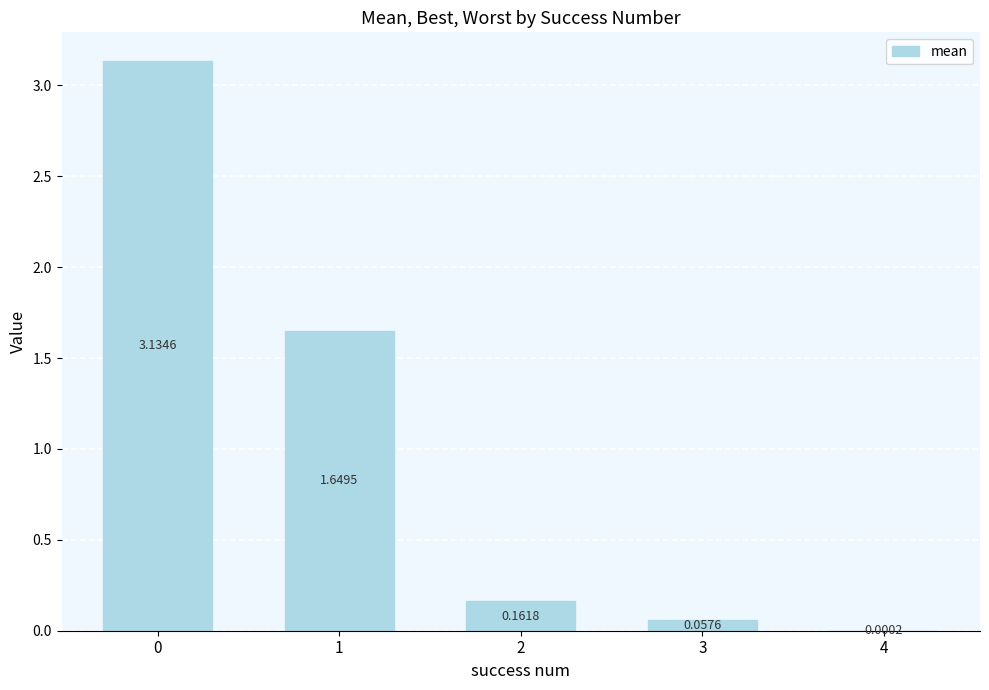

What is the sum of all values?

5.0